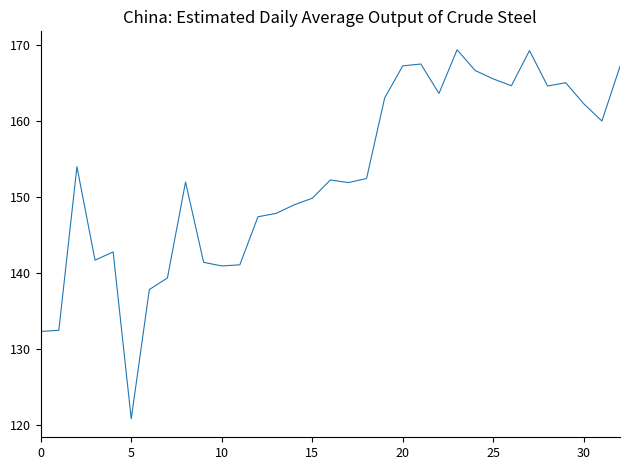

What is the minimum value shown in the chart?

120.8